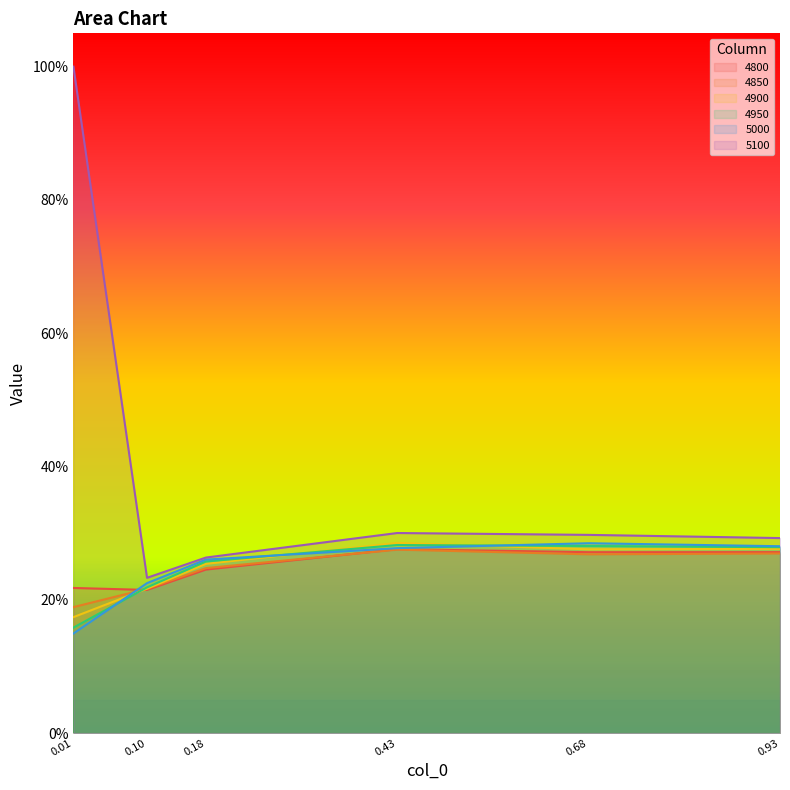

What are all the series names shown in the legend?

4800, 4850, 4900, 4950, 5000, 5100